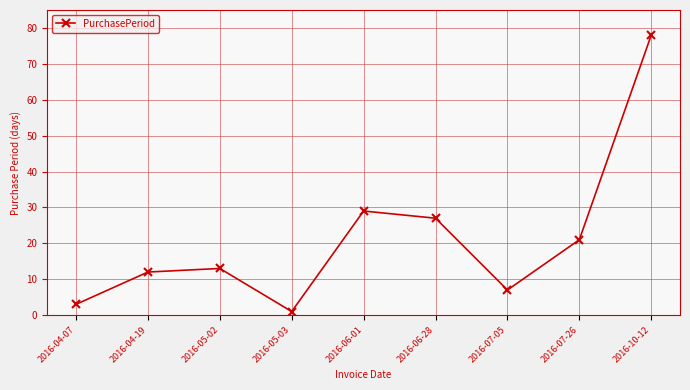

What is the smallest value displayed?

1